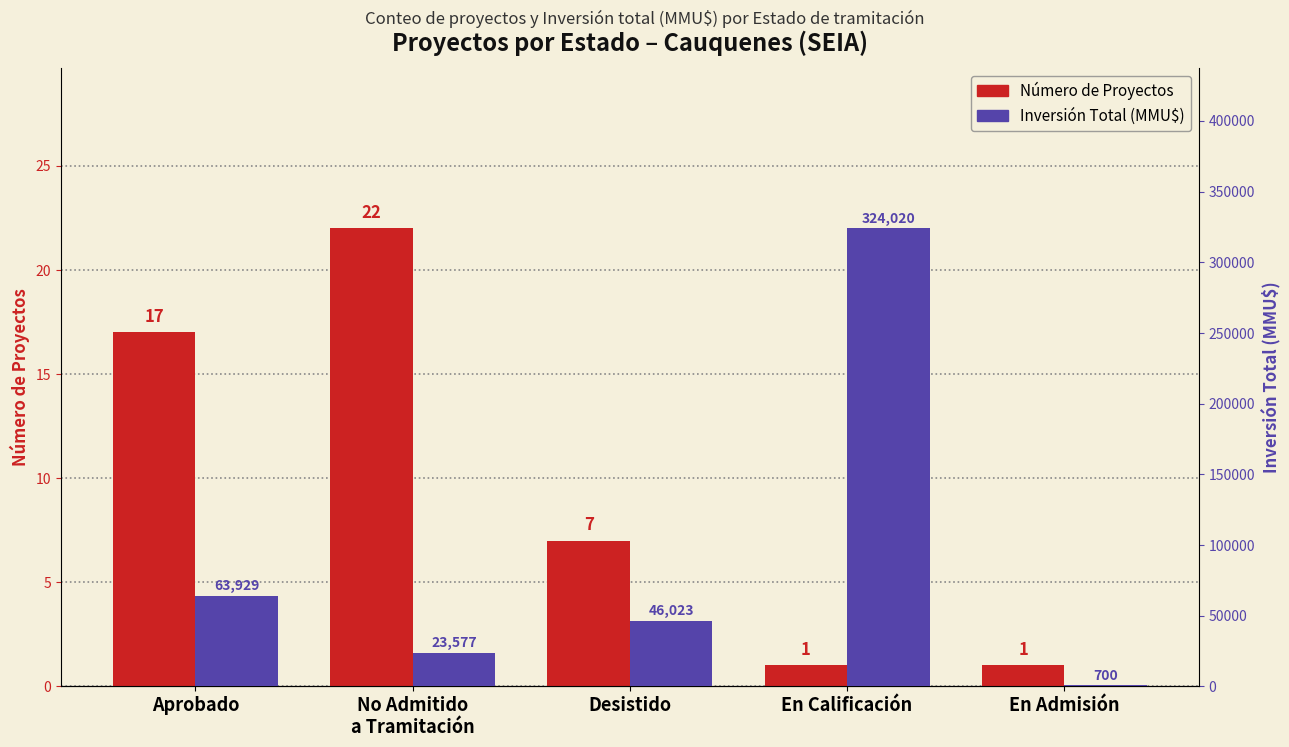

True or false: Inversión Total (MMU$) has a value of 700 at En Admisión.

True